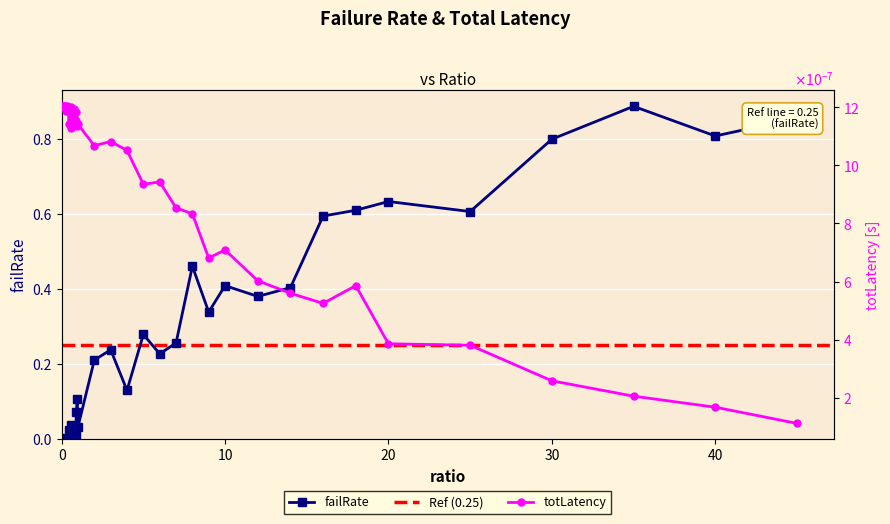

The totLatency series shows 0.0 at 5. True or false?

False